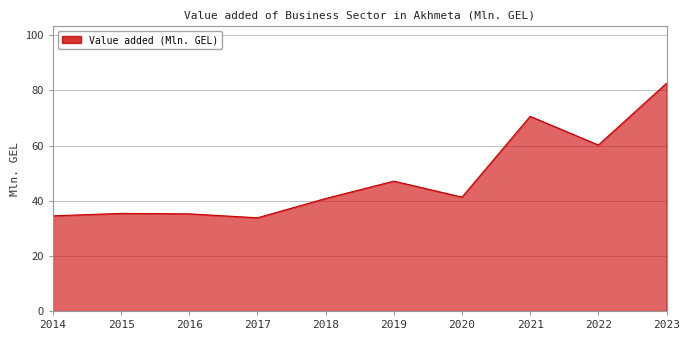

How many distinct data groups are displayed?

1